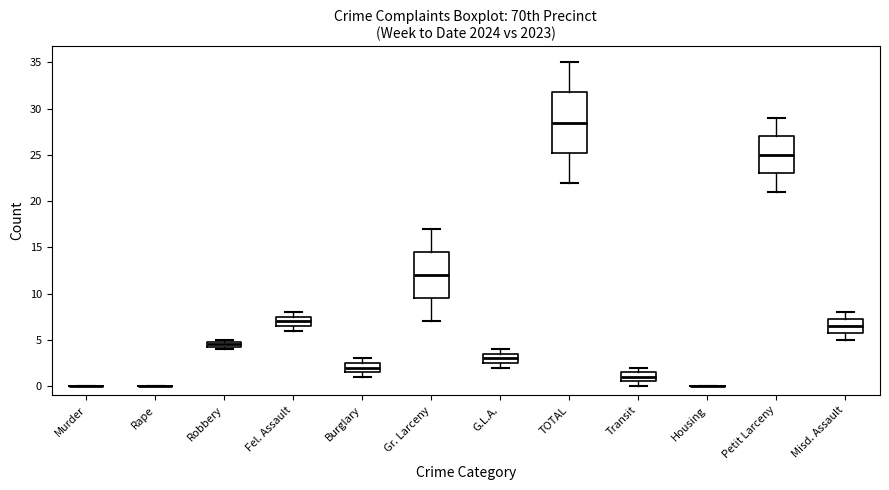

Comparing the boxes themselves (not the whiskers), which one is the tallest?

TOTAL